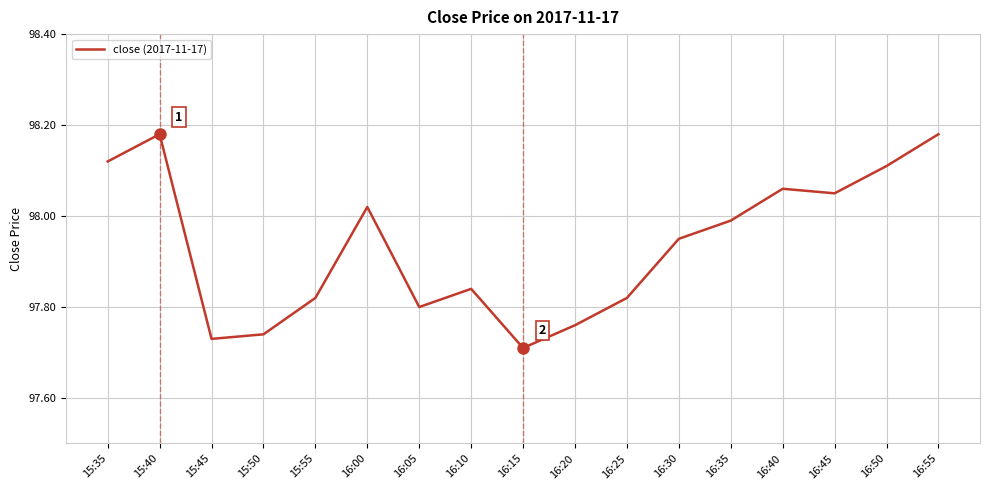

What position from the right is 16:15?

9